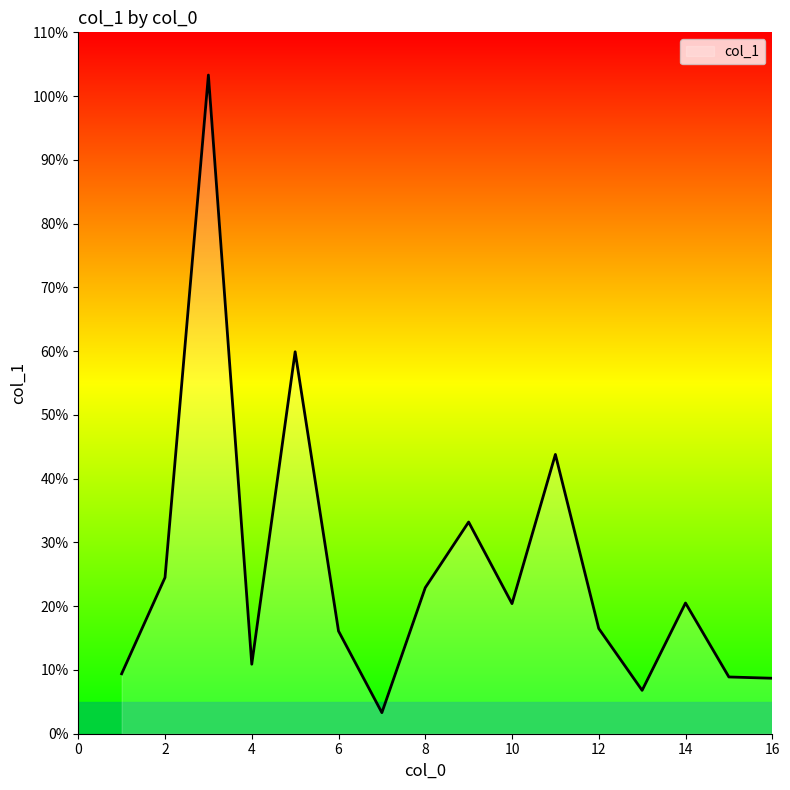

What is the maximum value shown in the chart?

103.3